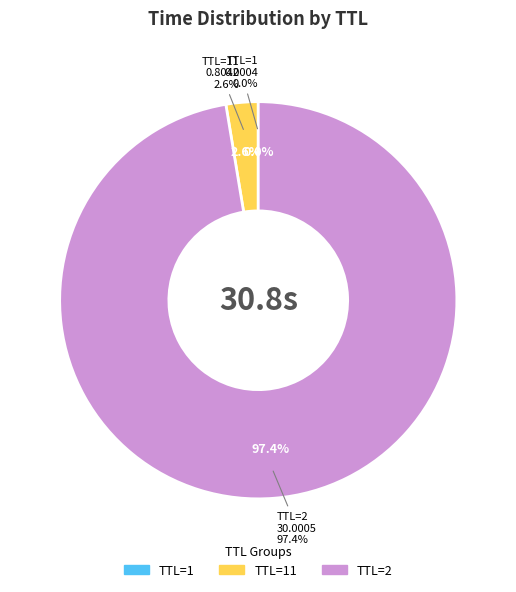

What percentage do TTL=11 and TTL=2 together represent?

100.0%